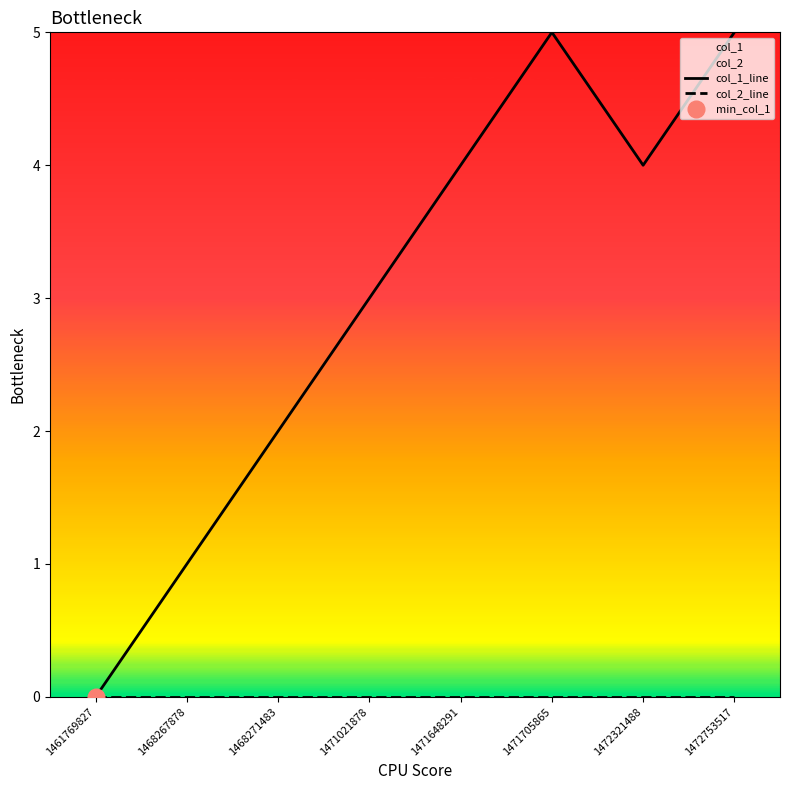

Reading left to right, what are all the values shown in this chart?

col_1_line: 1461769827=0	1468267878=1	1468271483=2	1471021878=3	1471648291=4	1471705865=5	1472321488=4	1472753517=5
col_2_line: 1461769827=0	1468267878=0	1468271483=0	1471021878=0	1471648291=0	1471705865=0	1472321488=0	1472753517=0